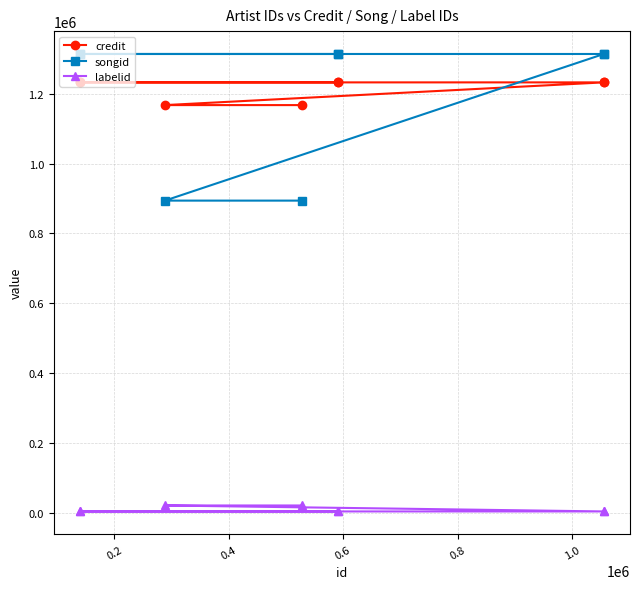

What is the spread (max minus min) of values at 0.8?

1310181